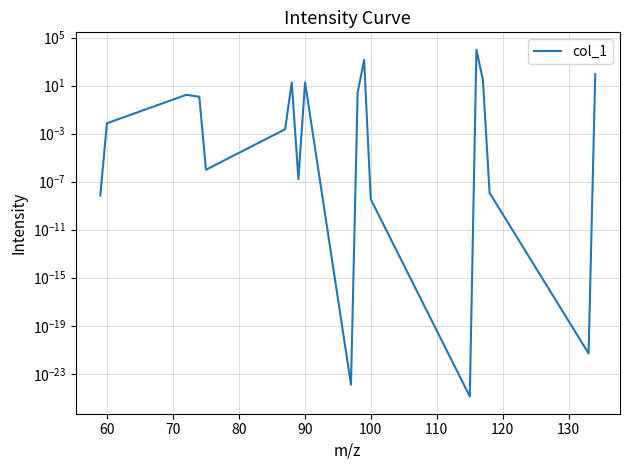

How many interior local peaks (higher than both neighbors) does the data have?

5